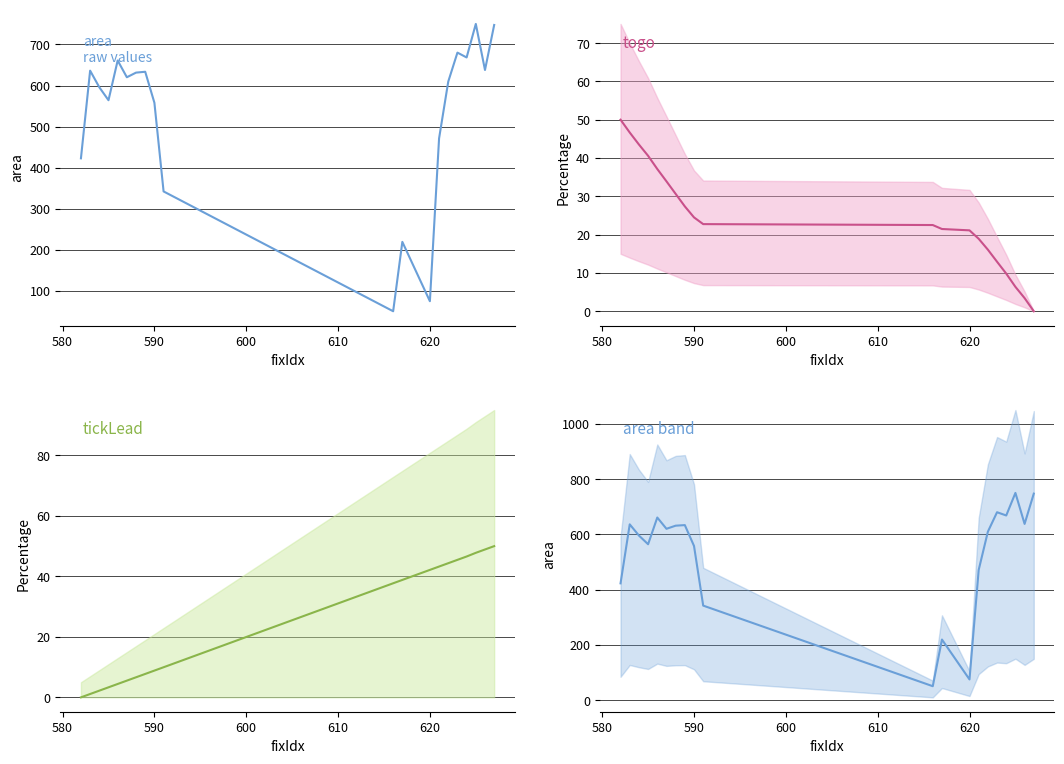

Reading left to right, transcribe all the data shown in this chart.

area: 422.7	636.2	595.8	564.2	661.0	620.2	631.5	633.5	558.1	342.2	50.5	219.3	74.9	471.2	609.6	680.1	668.4	750.0	637.8	747.4
togo: 50.0	46.7	43.5	40.6	37.1	33.9	30.6	27.4	24.5	22.7	22.5	21.5	21.1	18.9	16.1	12.9	9.8	6.4	3.4	0.0
tickLead: 0.0	1.1	2.2	3.3	4.4	5.5	6.6	7.7	8.8	10.0	37.7	38.8	42.1	43.3	44.4	45.5	46.6	47.8	48.9	50.0